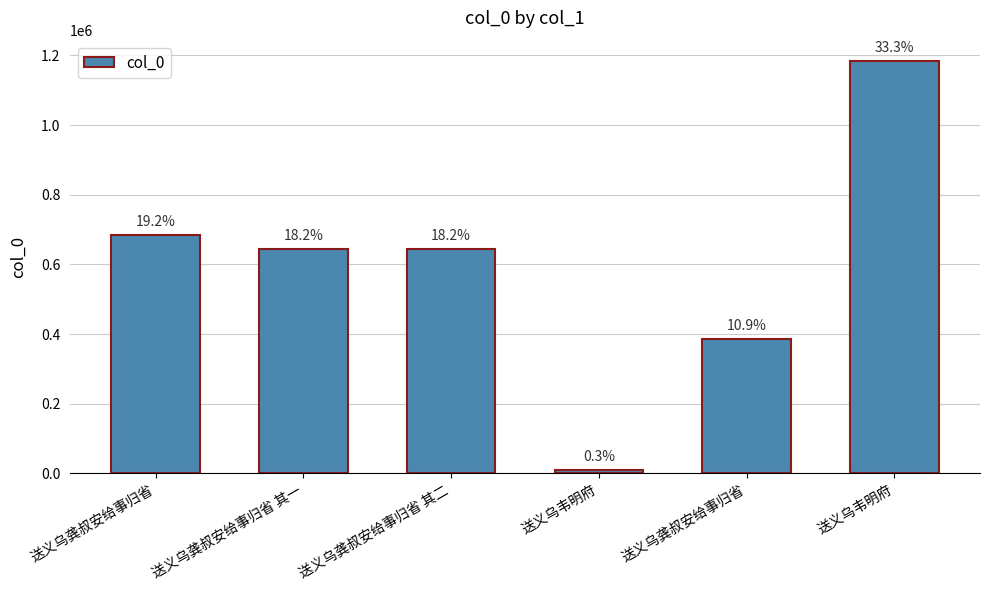

How many bars are there in total?

6